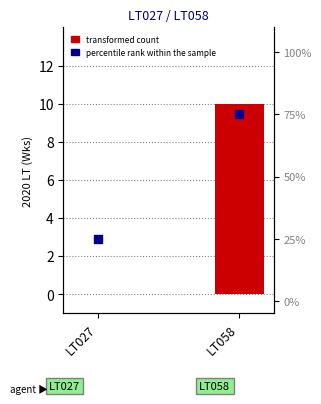

Which series contains the lowest Y value?

transformed count